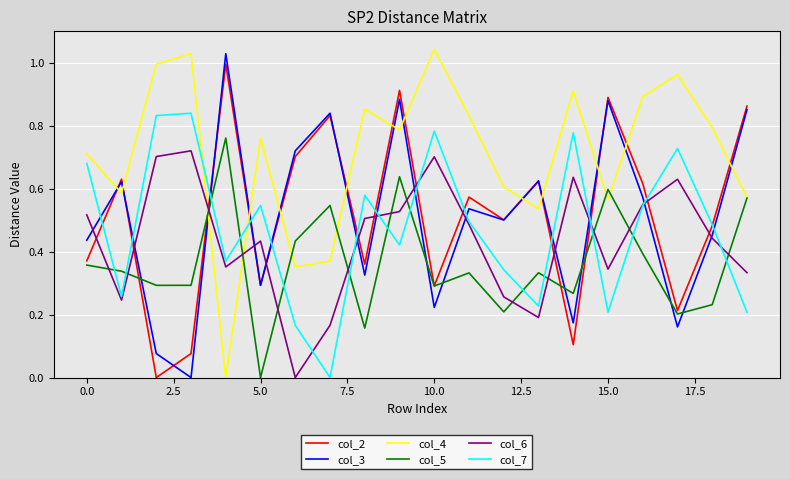

Which series has the largest total across all categories?

col_4